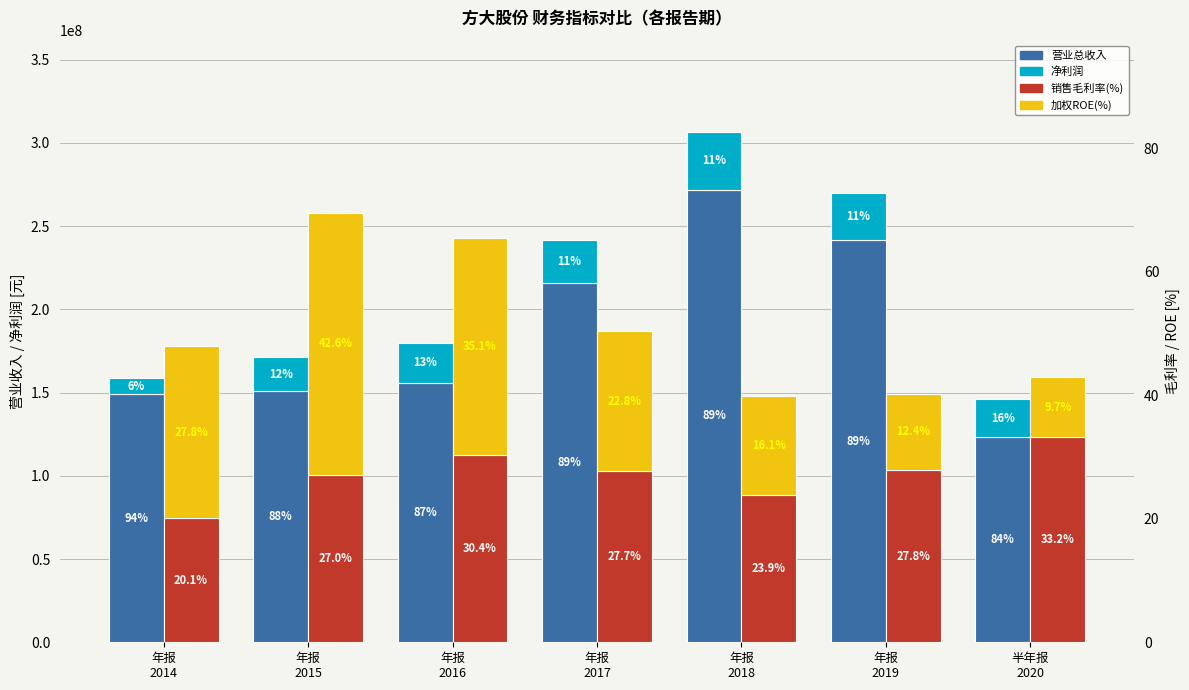

What is the average value of the 净利润 series?

23838274.6